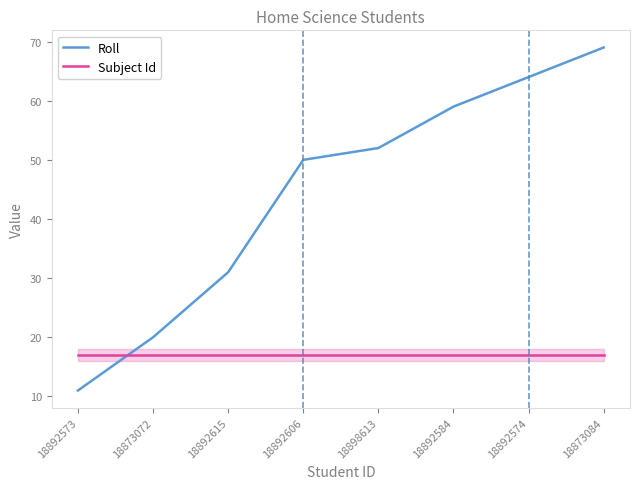

Is it true that Roll equals 29 at 18892606?

False